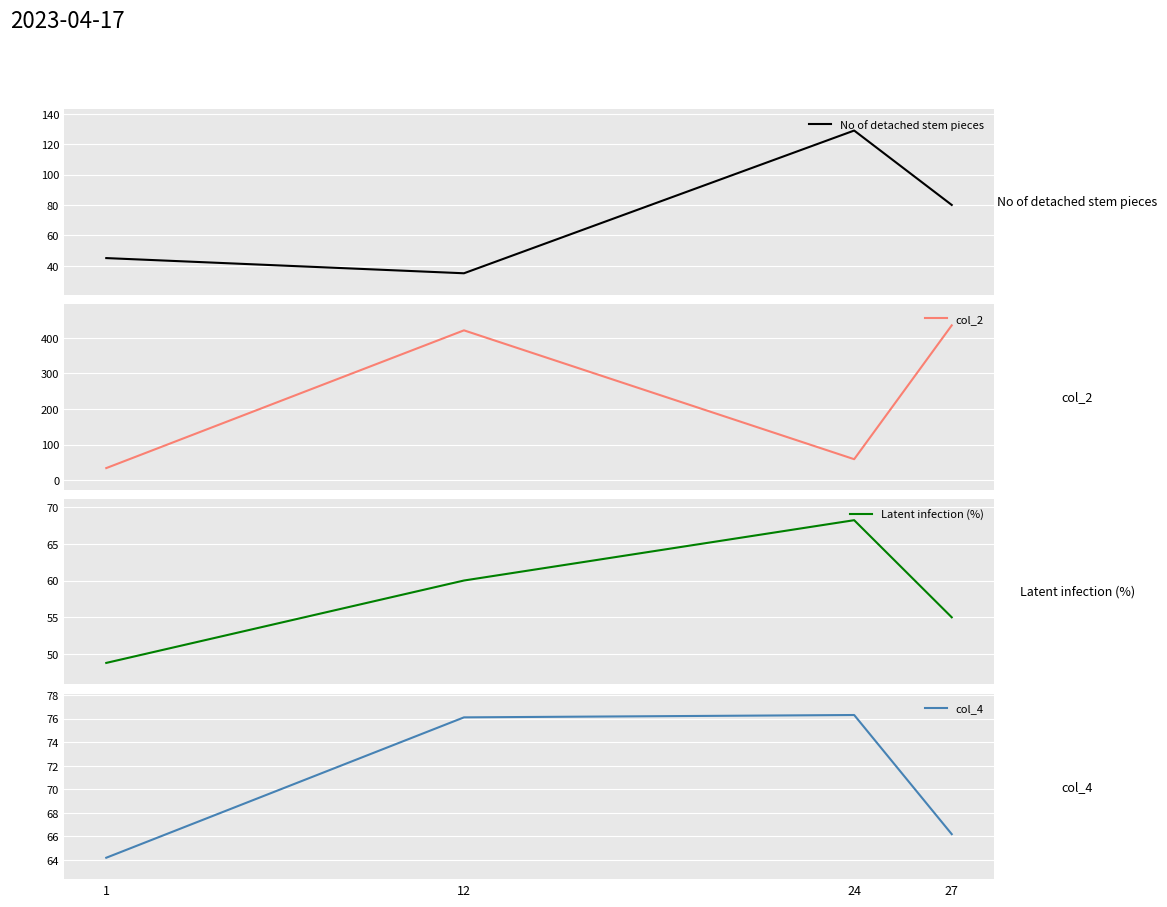

Which label corresponds to the largest value in the chart?

27